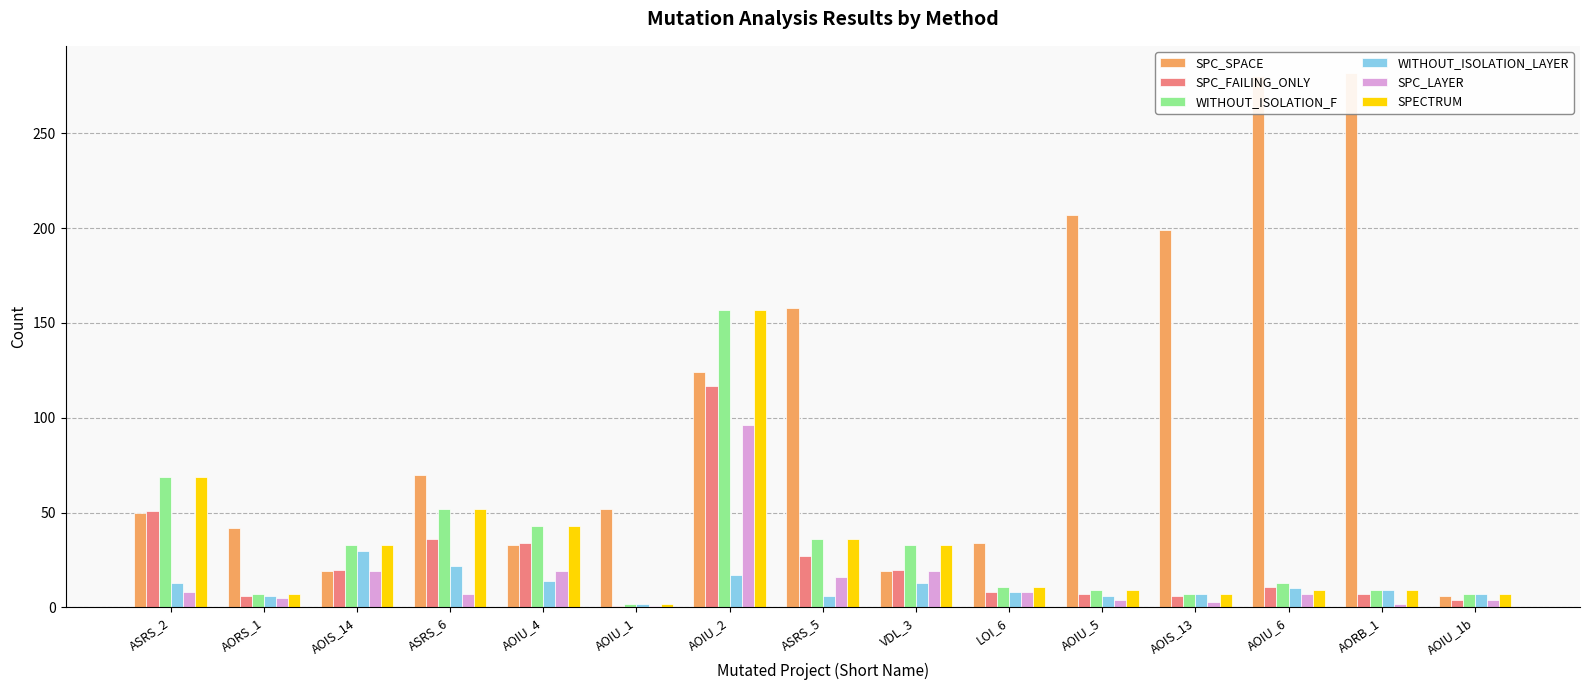

What position from the right is VDL_3?

7